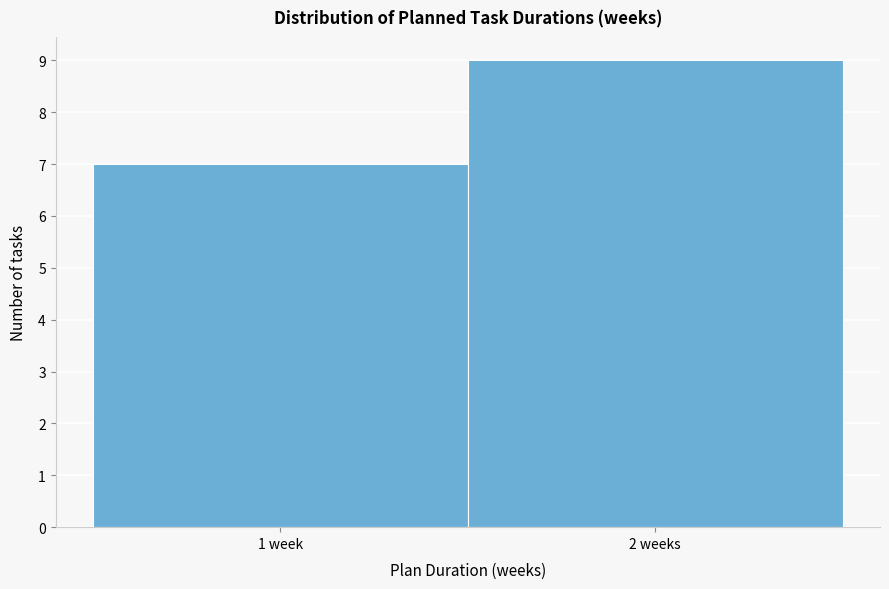

Reading right to left, what are all the values shown in this chart?

2 weeks=9	1 week=7